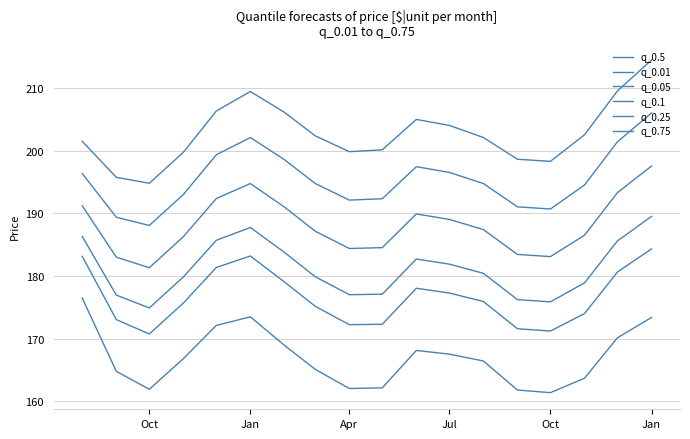

Does the chart display data point markers on the line(s)?

No